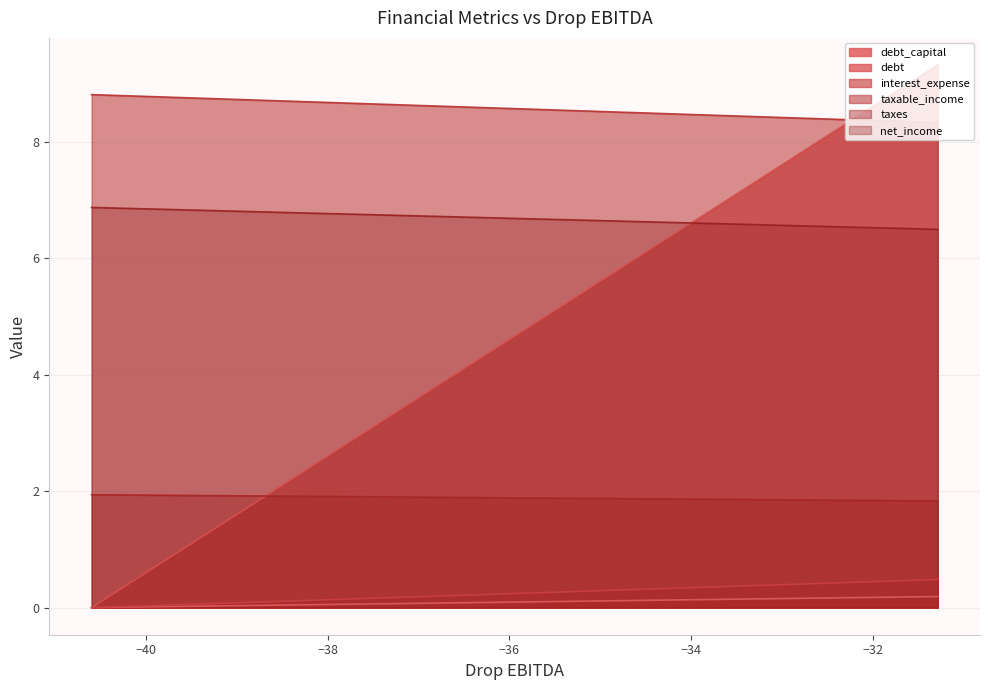

What is the maximum value for net_income?

6.9